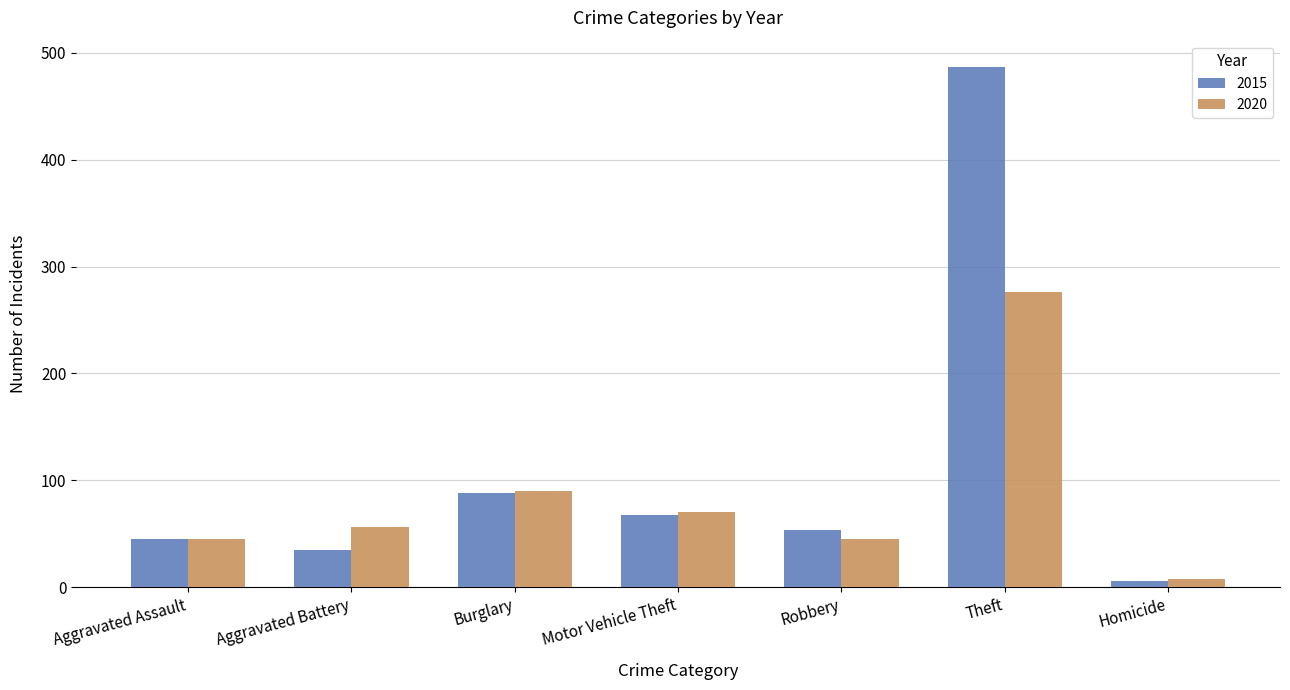

What is the label of the 5th bar from the right?

Burglary